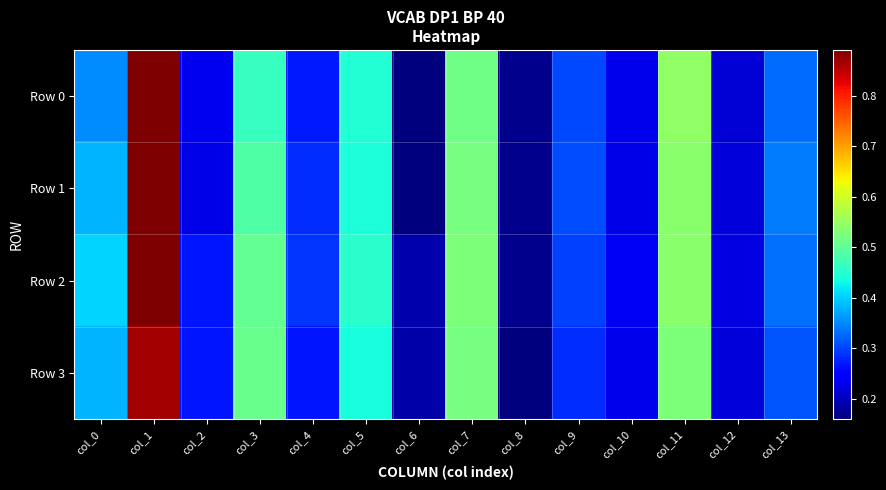

At which category is the sum across all series the highest?

col_1